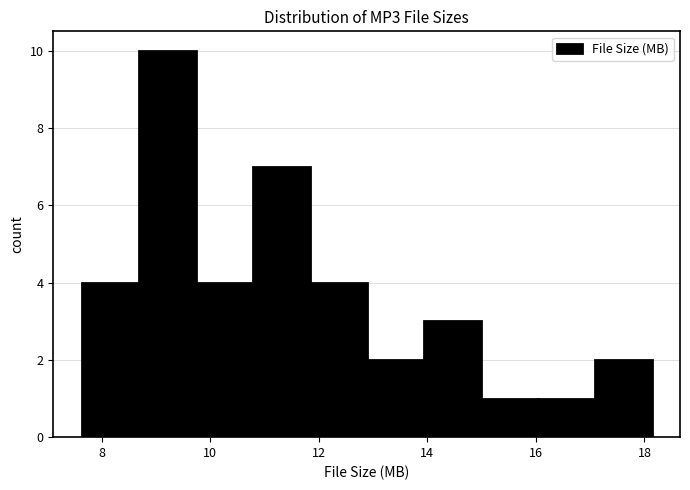

How tall is the bar that spans 10.8 to 11.8 on the x-axis? Neither the bar edges nor the heights are printed on the chart, so give them approximately, as read against the axes.

7